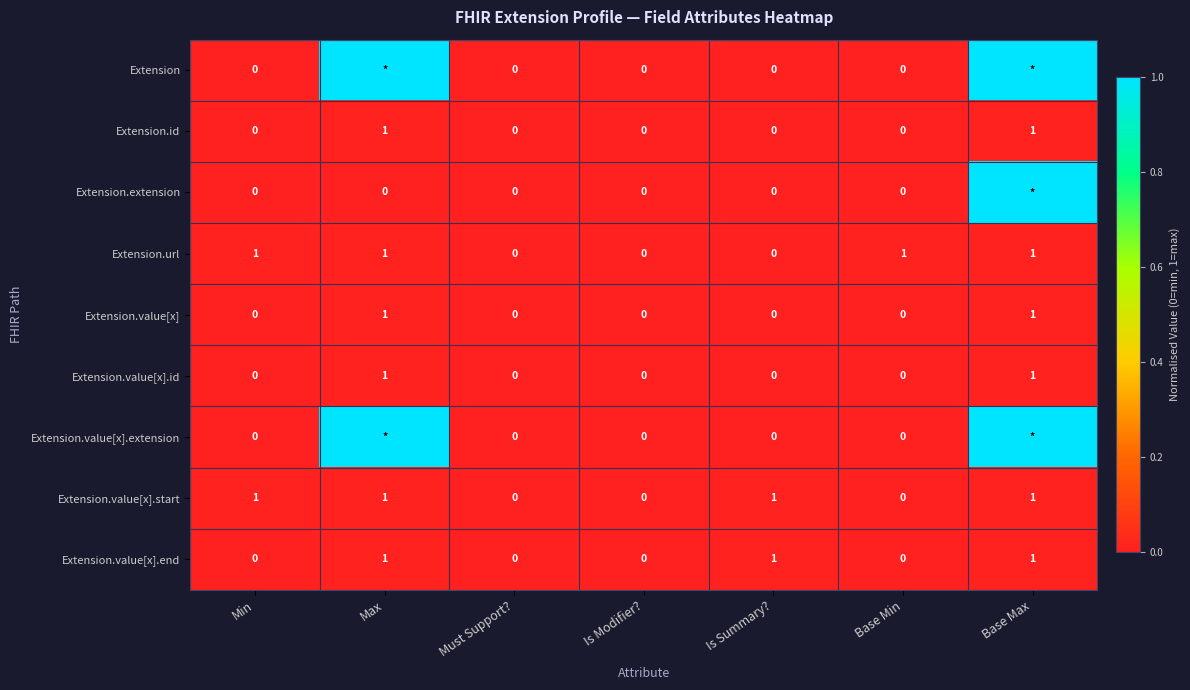

Is the value of Extension.id at Base Min greater than the value of Extension.value[x].id at Base Max?

No